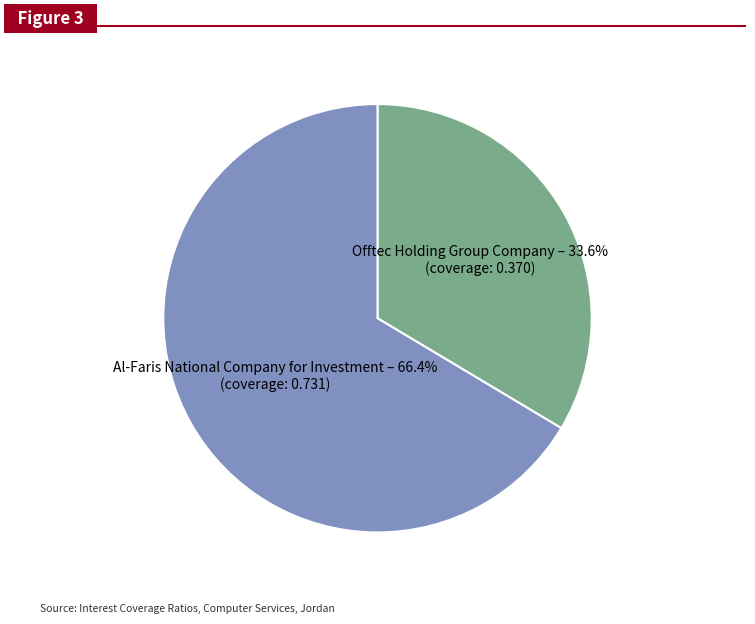

Does any single category account for the majority?

Yes